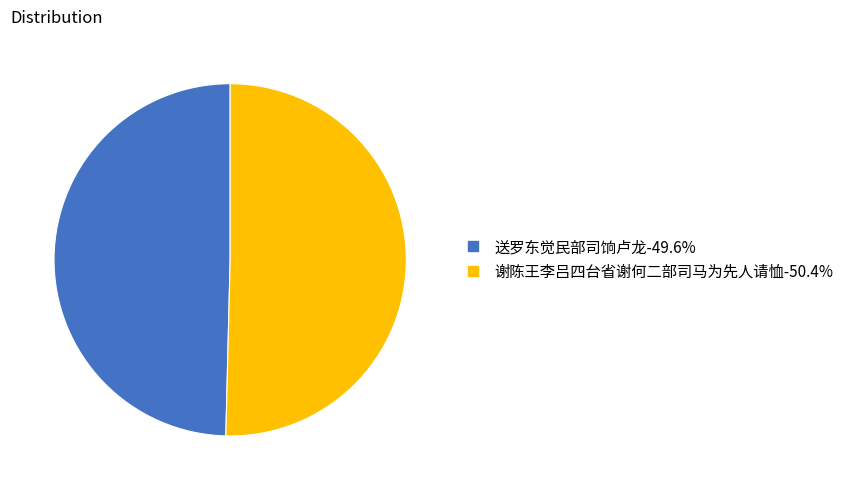

What is the ratio of the value at 谢陈王李吕四台省谢何二部司马为先人请恤 to the value at 送罗东觉民部司饷卢龙?

1.0